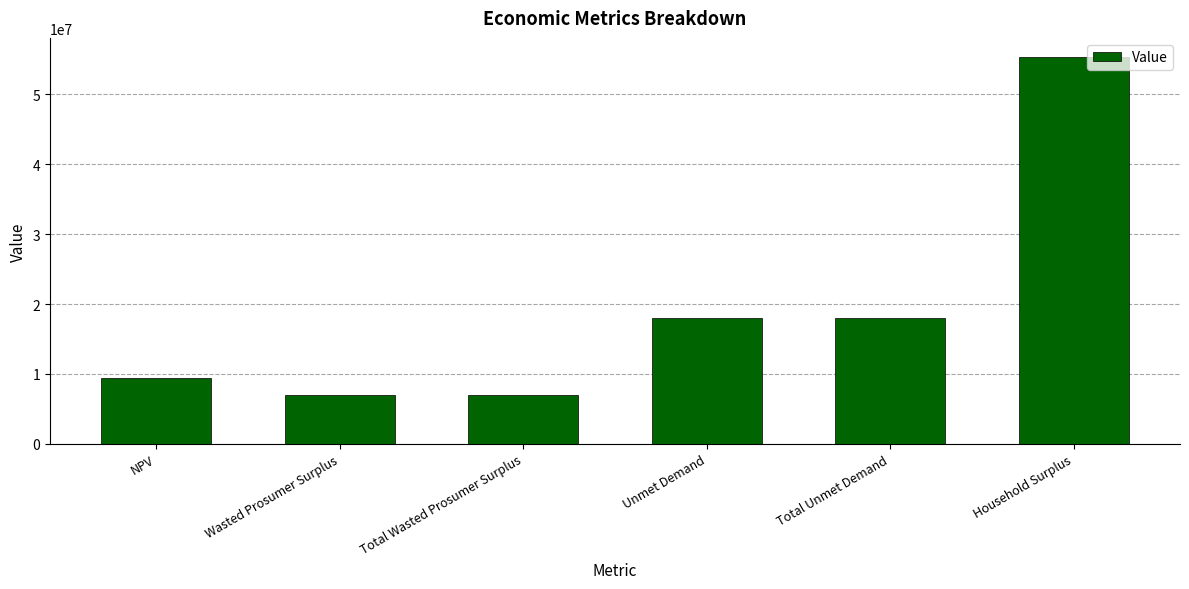

Does the chart contain any negative values?

No